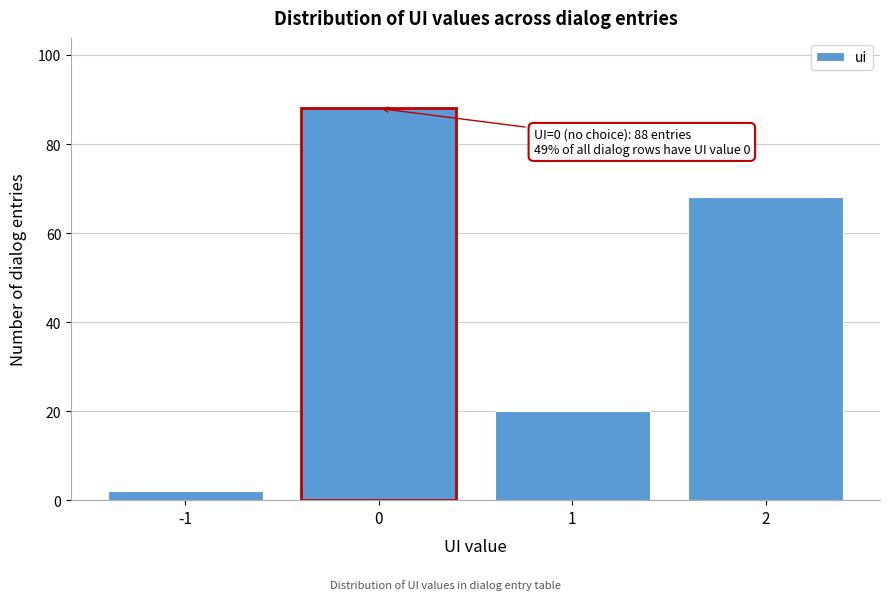

Reading left to right, list all the values displayed in this chart.

-1=2	0=88	1=20	2=68